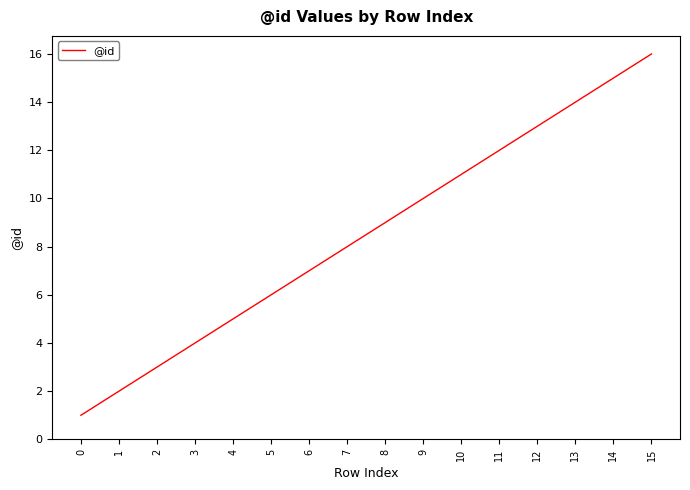

What is the sum of the values at 1 and 7?

10